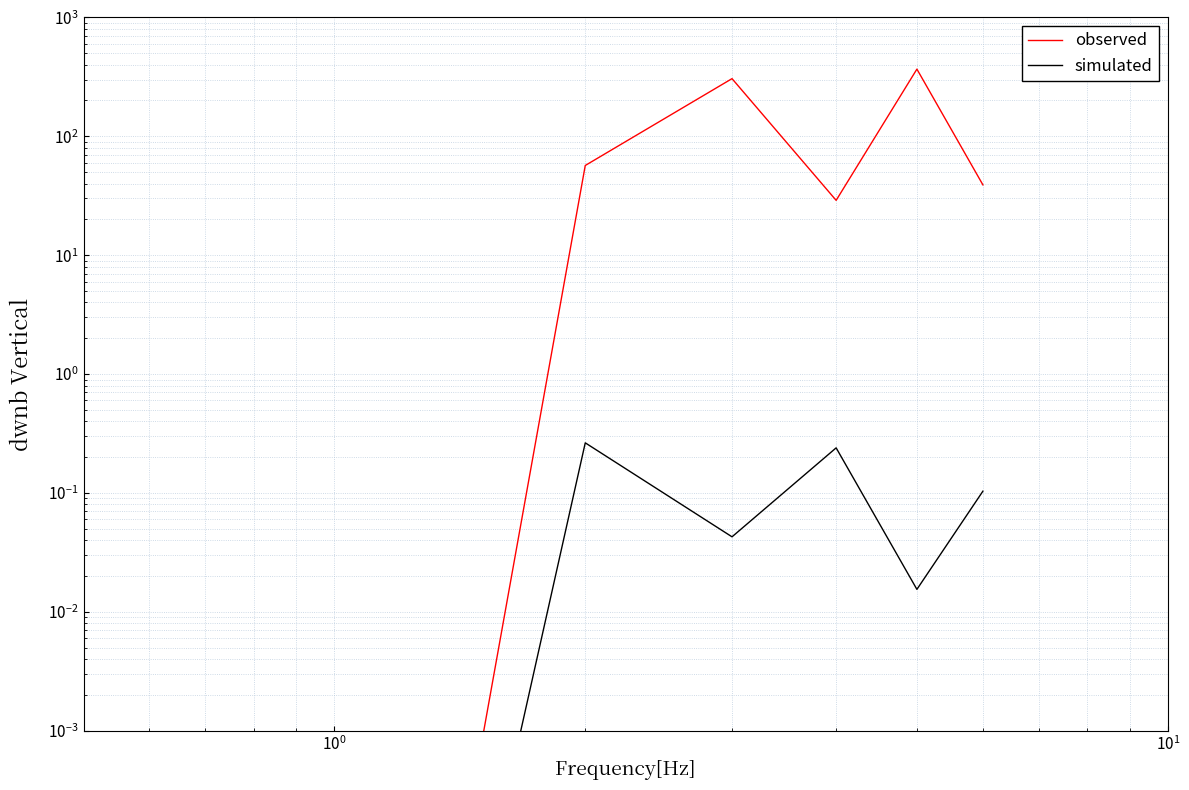

Reading left to right, what are all the values shown in this chart?

observed: 0.0	56.8	305.2	28.9	366.9	39.0
simulated: 0.0	0.3	0.0	0.2	0.0	0.1